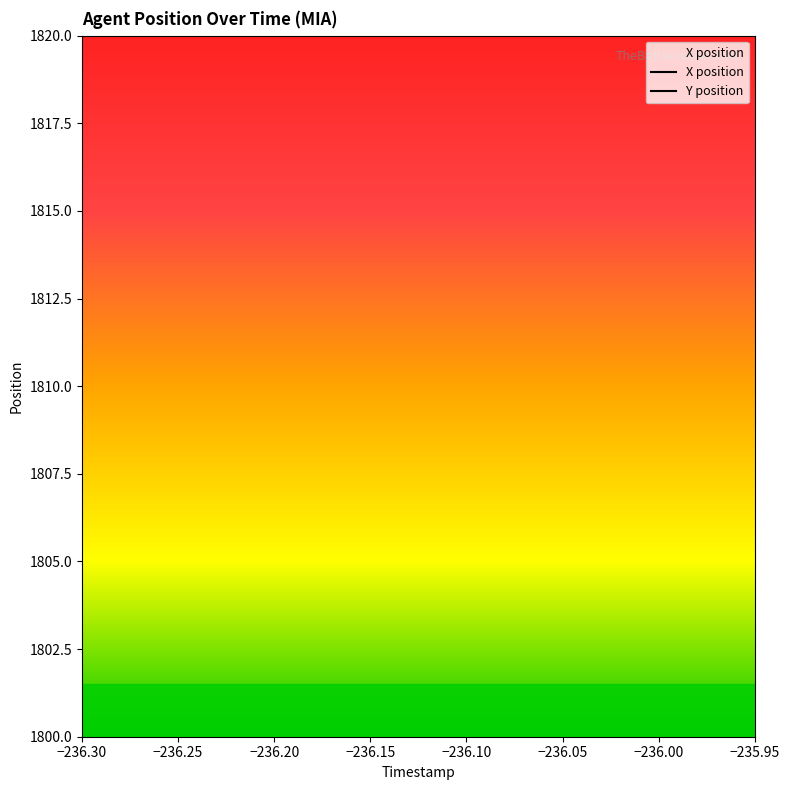

Is the value of Y at 58.1 greater than the value of X at 59.8?

Yes